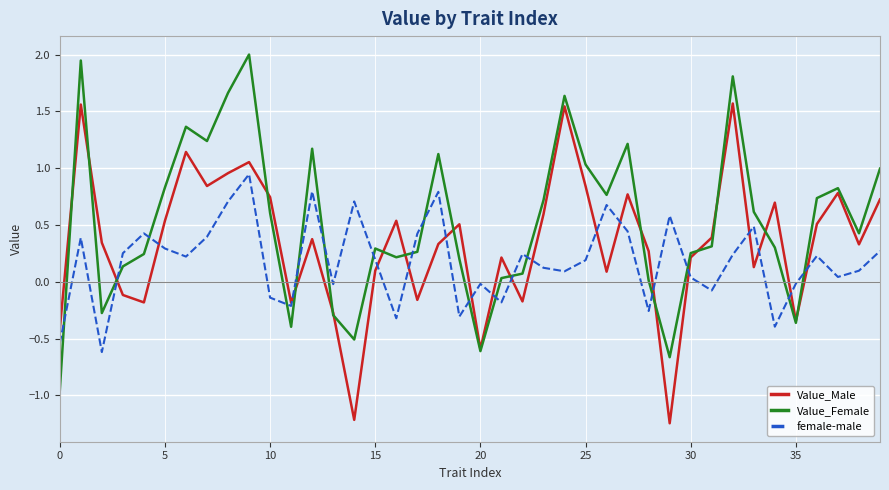

True or false: Value_Female and female-male intersect in this chart.

True